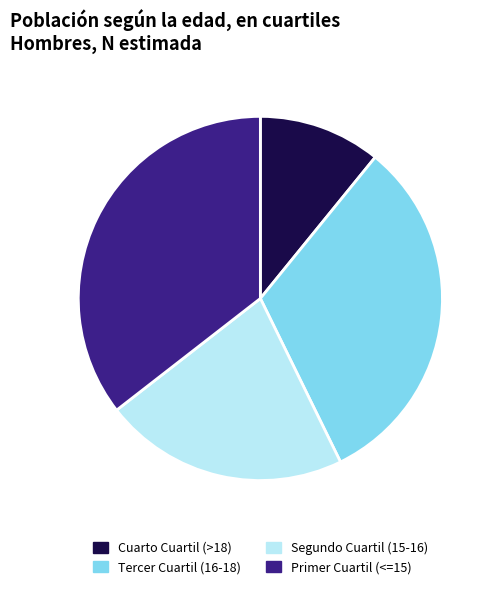

How many segments does this pie chart have?

4